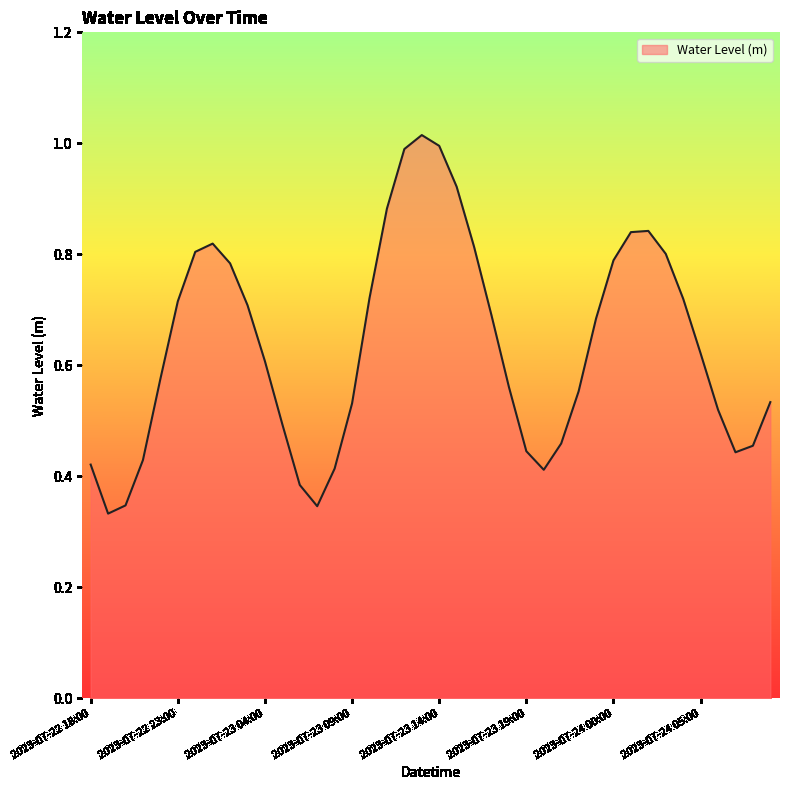

How many lines are shown in the chart?

1